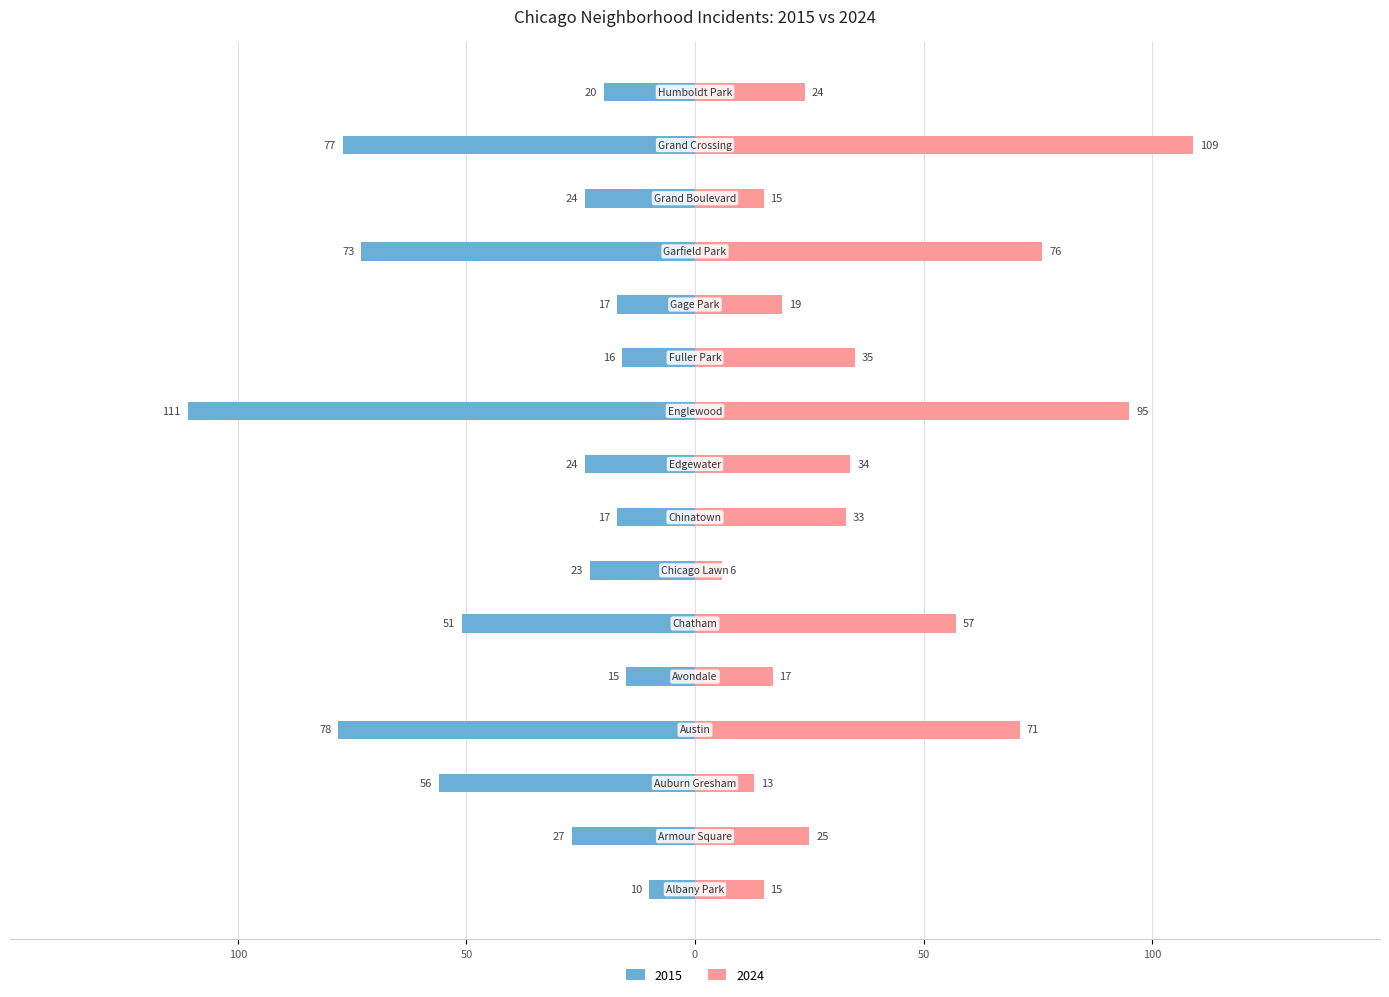

The 2015 series shows -24 at Grand Boulevard. True or false?

True